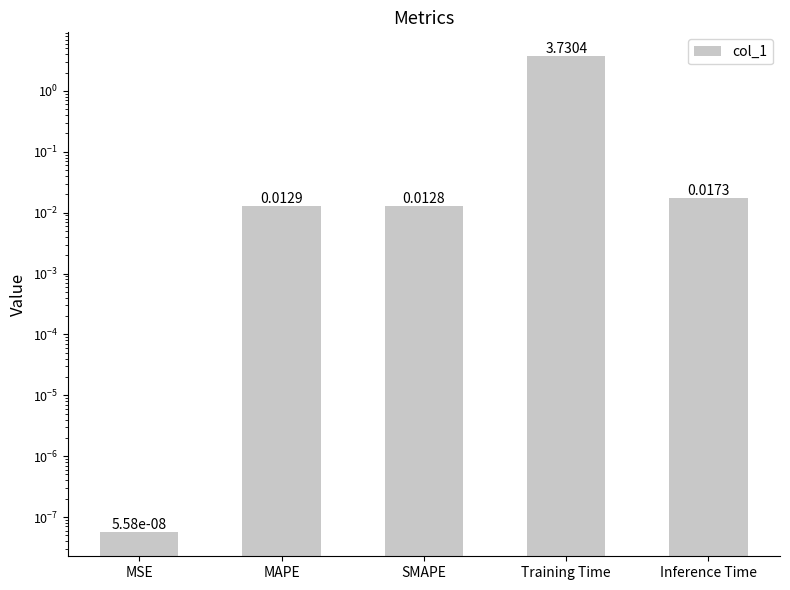

List the labels in order of value, smallest first.

MSE, SMAPE, MAPE, Inference Time, Training Time